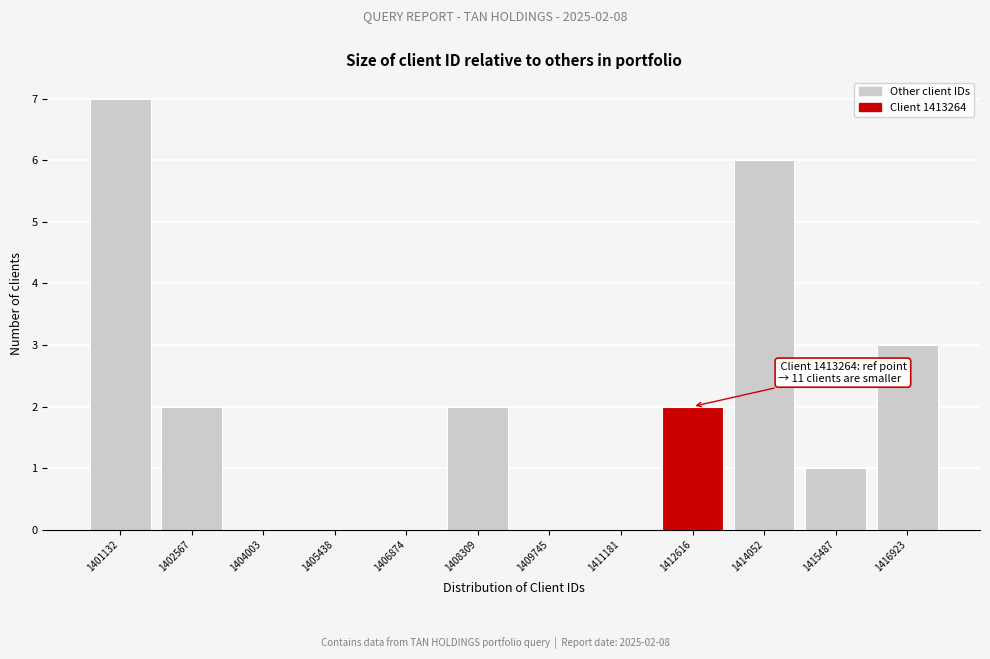

Reading left to right, transcribe all the data shown in this chart.

1401132=7	1402567=2	1404003=0	1405438=0	1406874=0	1408309=2	1409745=0	1411181=0	1412616=2	1414052=6	1415487=1	1416923=3